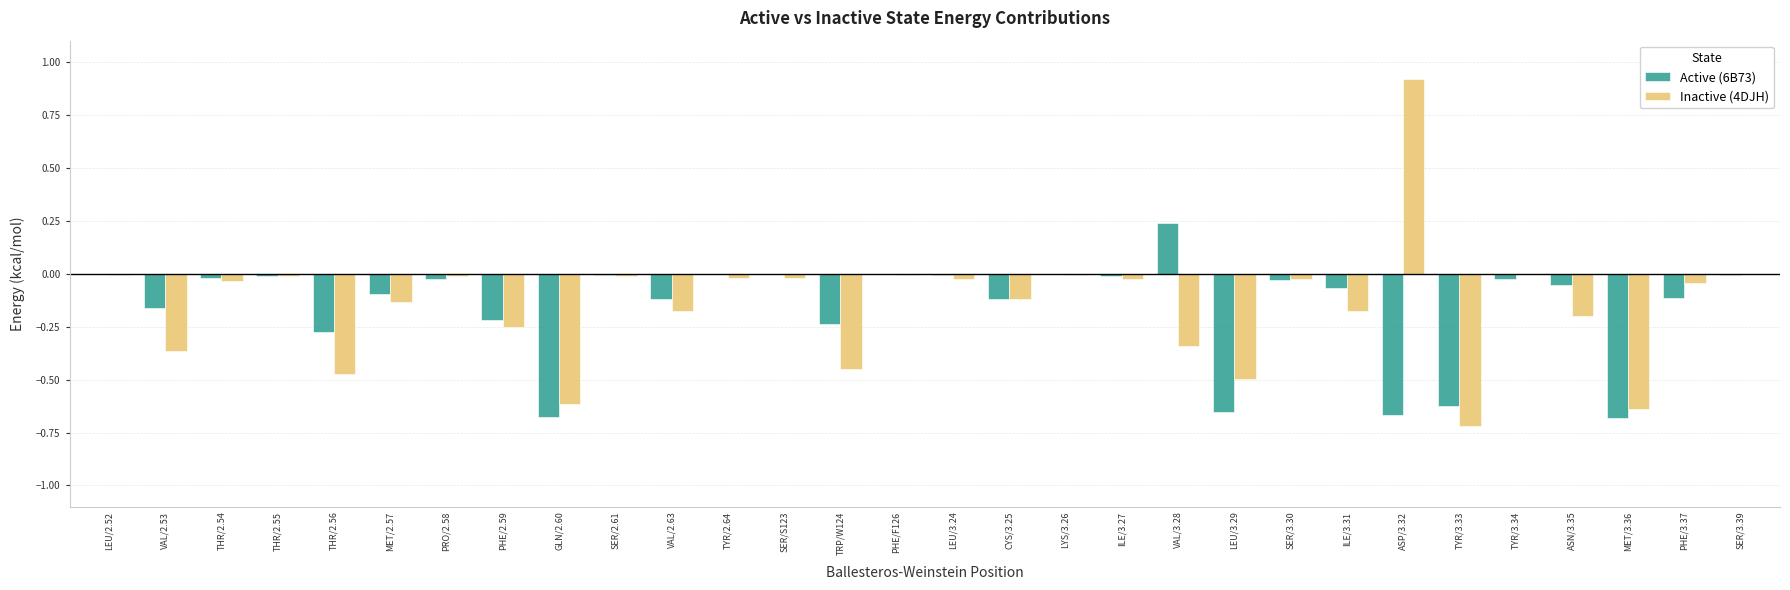

What is the sum of all Active (6B73) values?

-4.7